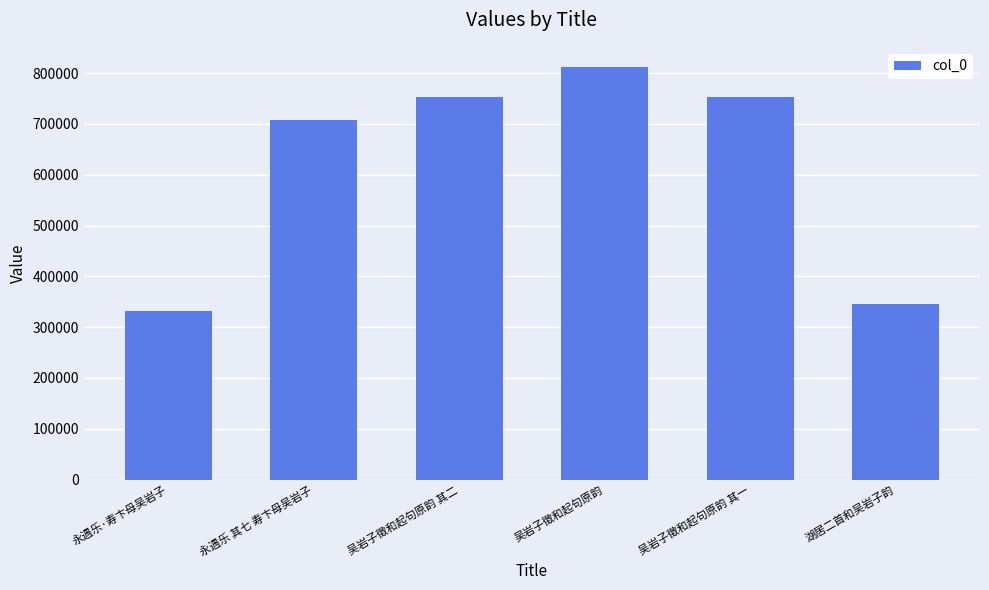

What is the sum of all values?

3703457